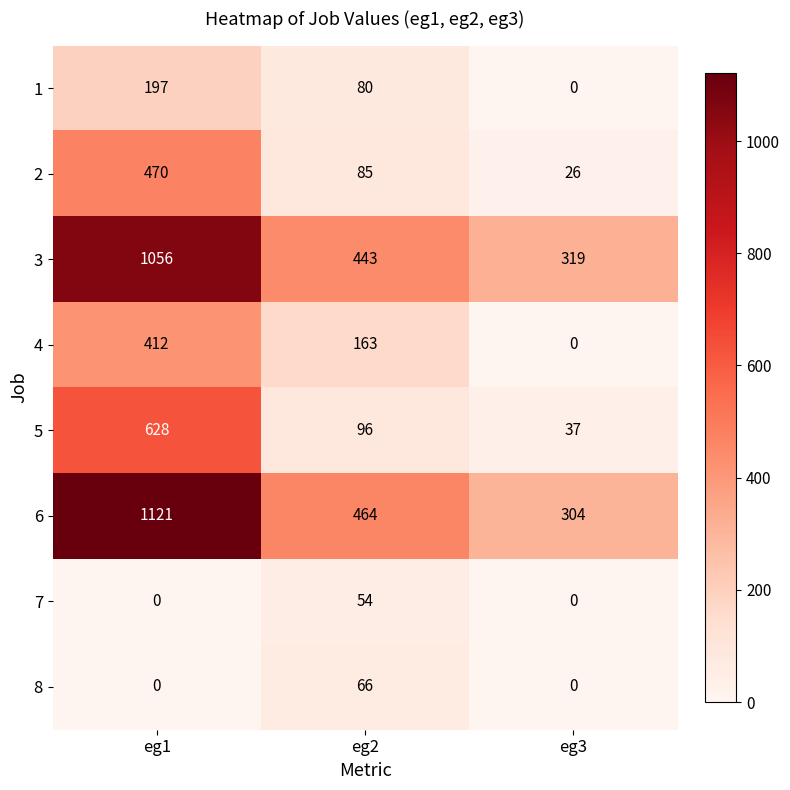

What is the difference between the highest and lowest values at eg1?

1121